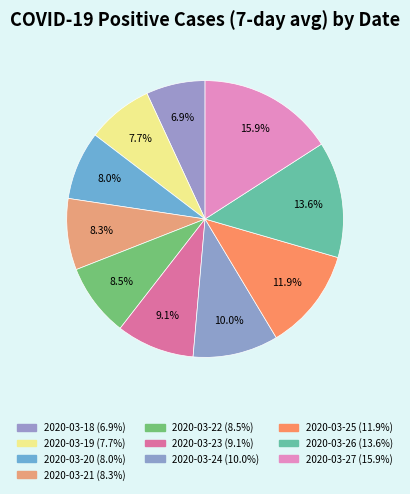

Rank the categories by value from lowest to highest.

2020-03-18, 2020-03-19, 2020-03-20, 2020-03-21, 2020-03-22, 2020-03-23, 2020-03-24, 2020-03-25, 2020-03-26, 2020-03-27